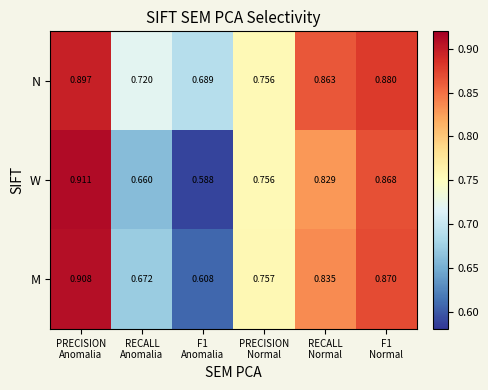

List the series in order of their peak value, highest first.

W, M, N